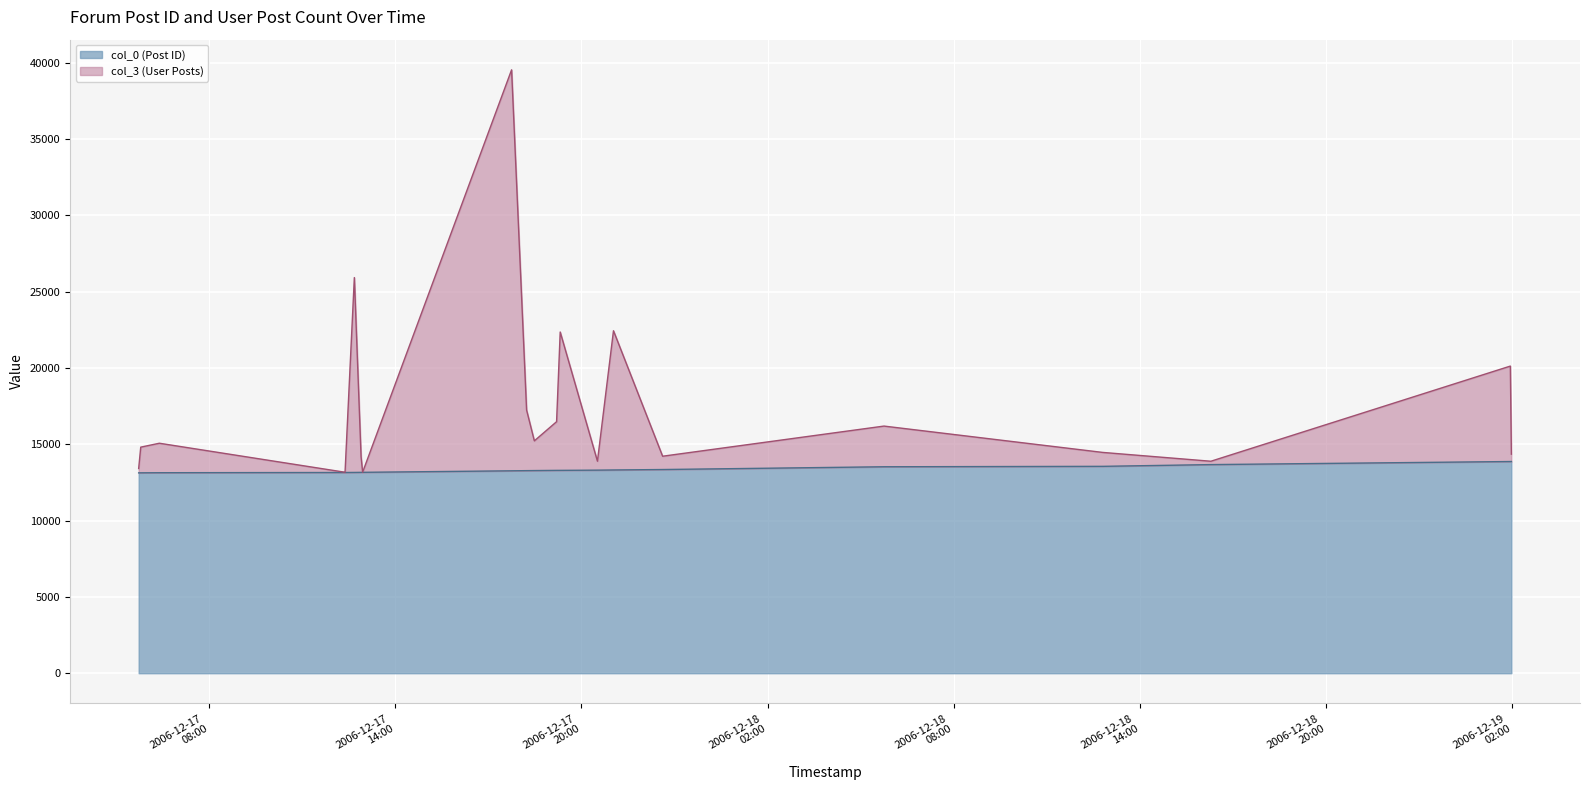

How many values in the col_0 (Post ID) series exceed 13291?

9